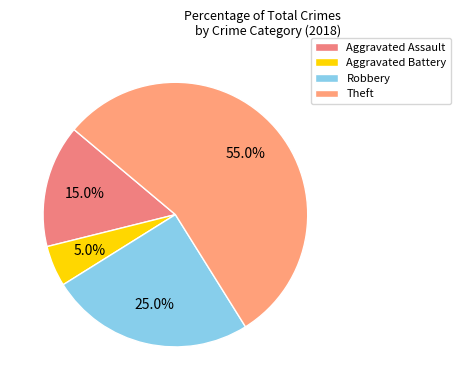

To the nearest percent, what is the difference between the largest and smallest slice percentages?

50%